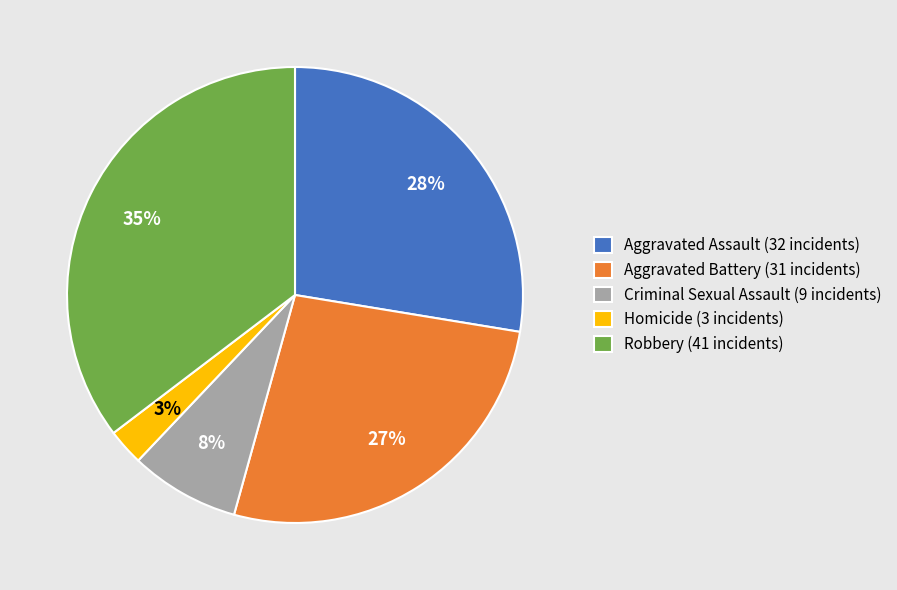

To the nearest percent, what portion does Aggravated Assault represent?

28%